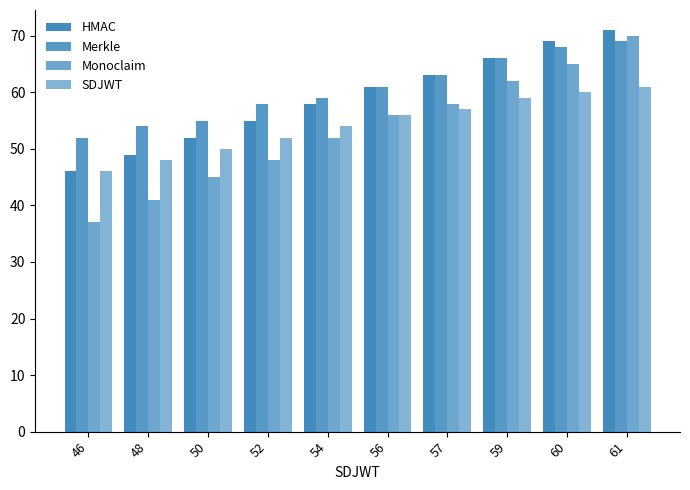

List the series in order of their peak value, highest first.

HMAC, Monoclaim, Merkle, SDJWT